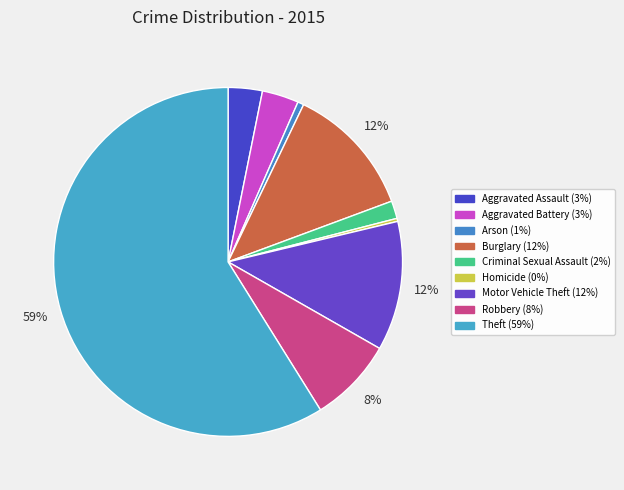

Which slice is the largest?

Theft